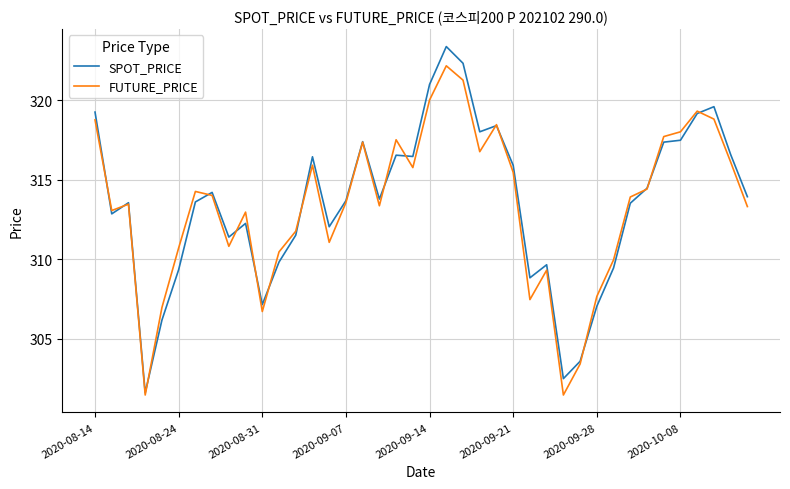

What is the sum of all SPOT_PRICE values?

12540.7